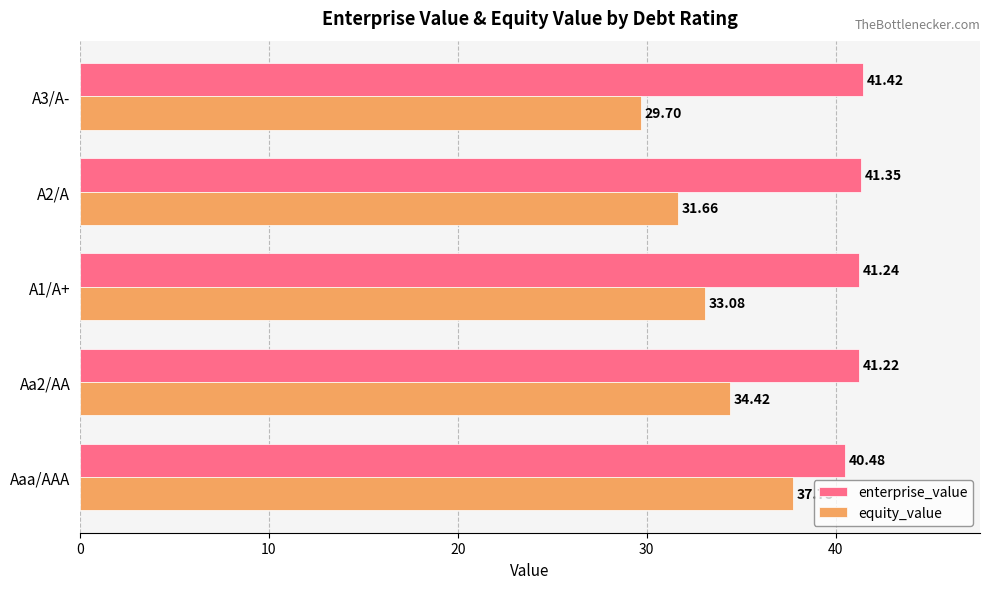

What is the total value across all series at A3/A-?

71.1